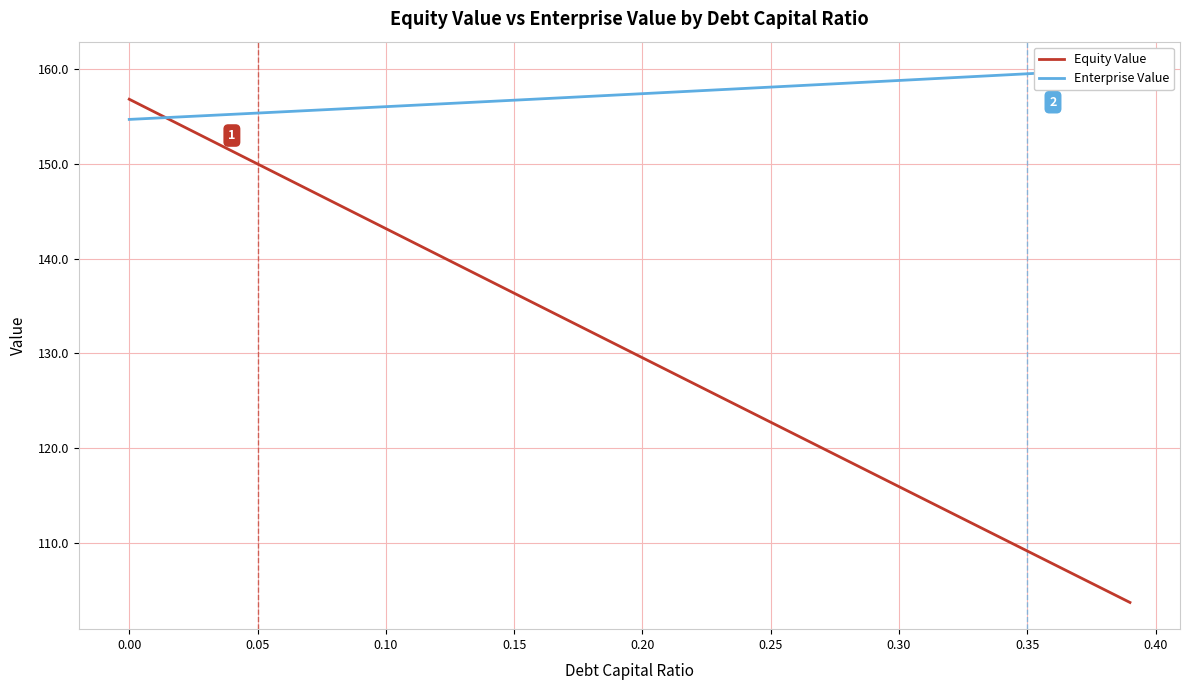

How many data points in Equity Value are above 130?

20